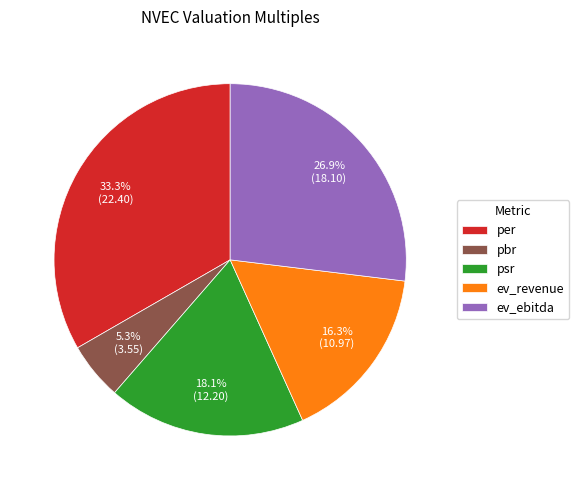

Is it true that per is 22% of the pie?

False